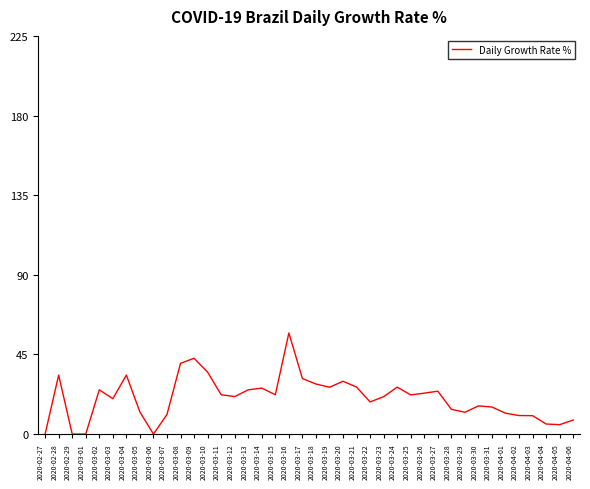

What is the difference between the values at 2020-04-04 and 2020-03-15?

16.5